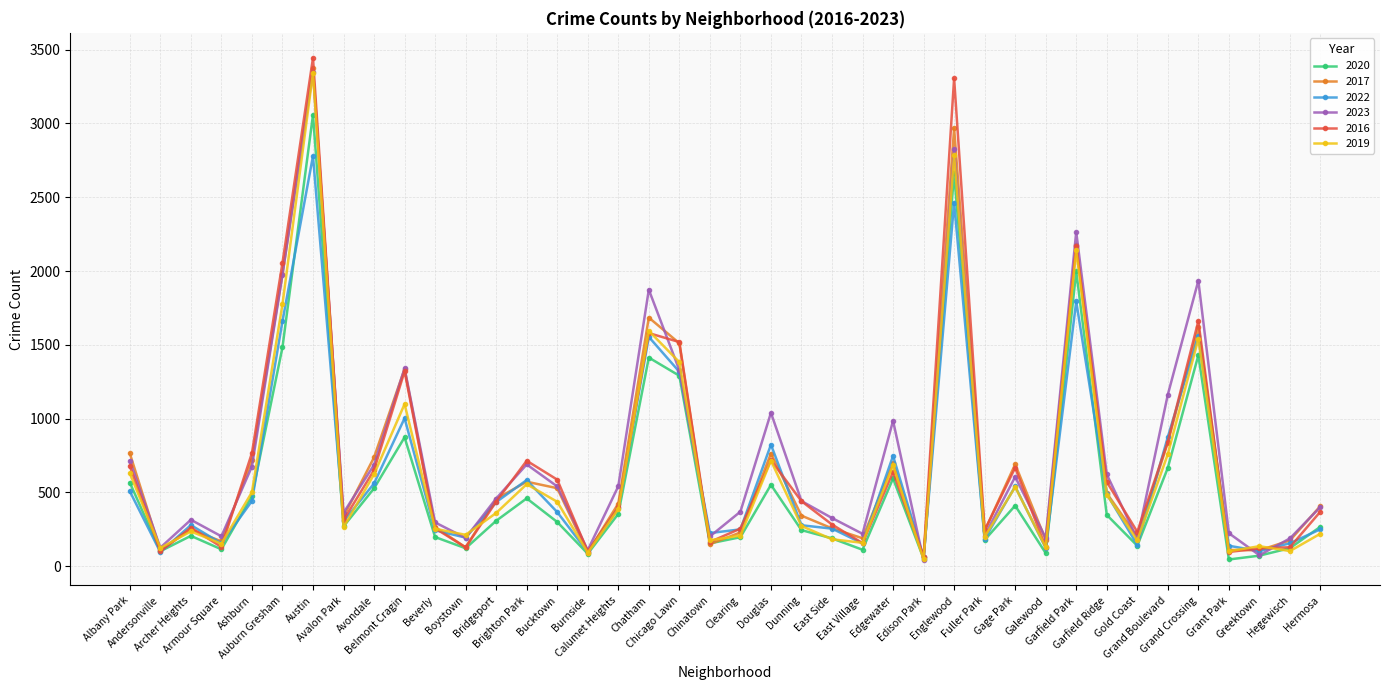

True or false: 2022 has more than 2 points higher than both neighbors.

True